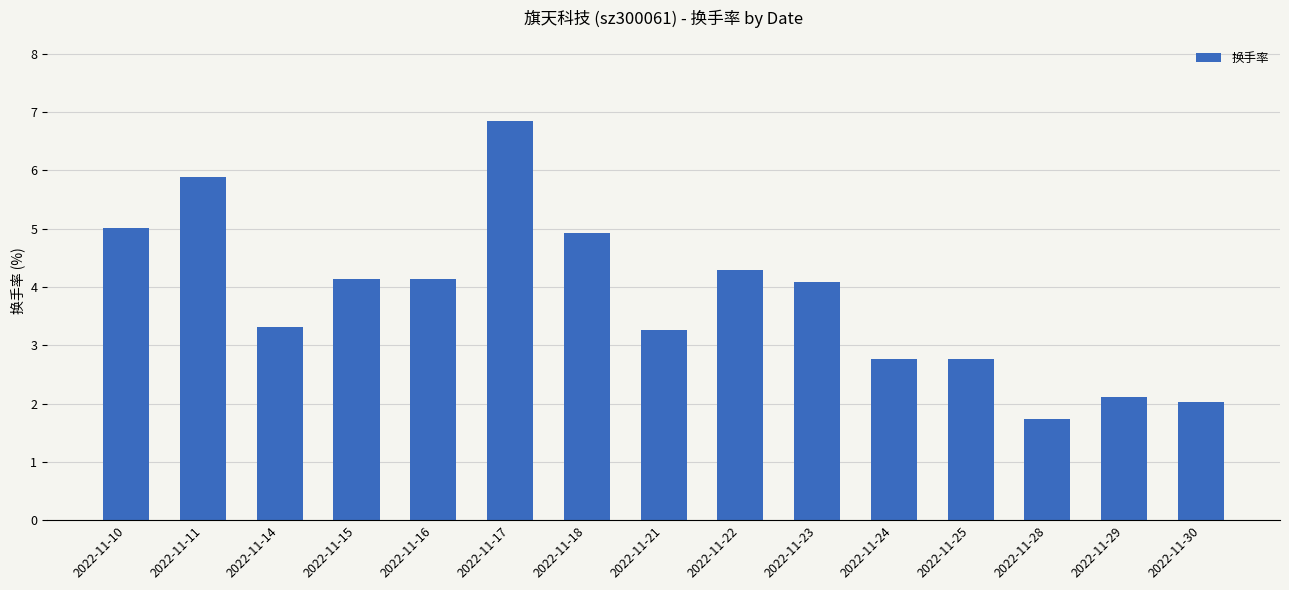

What is the difference between the values at 2022-11-21 and 2022-11-23?

0.8